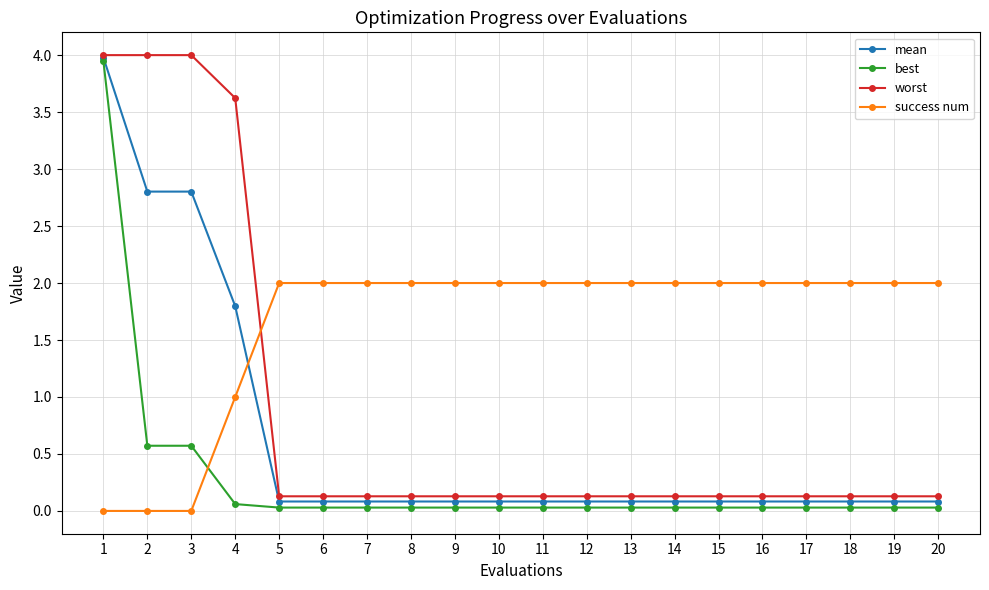

Where is success num nearest to the value 1?

4